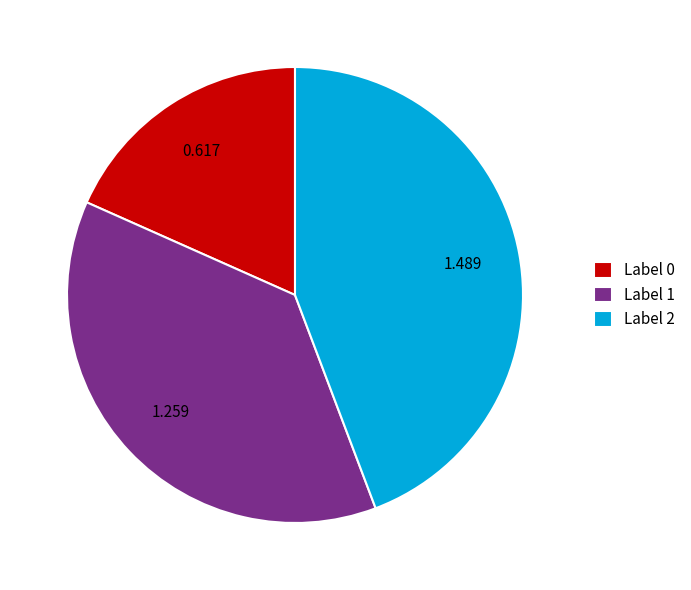

Is there a majority slice in this chart?

No